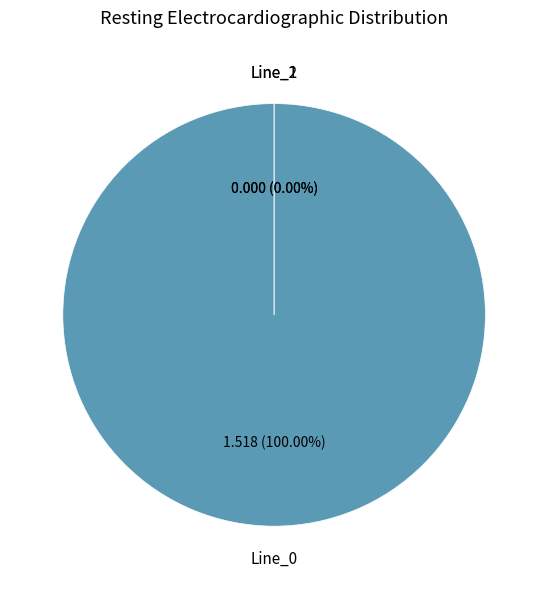

True or false: Line_2 accounts for 1% of the total.

False